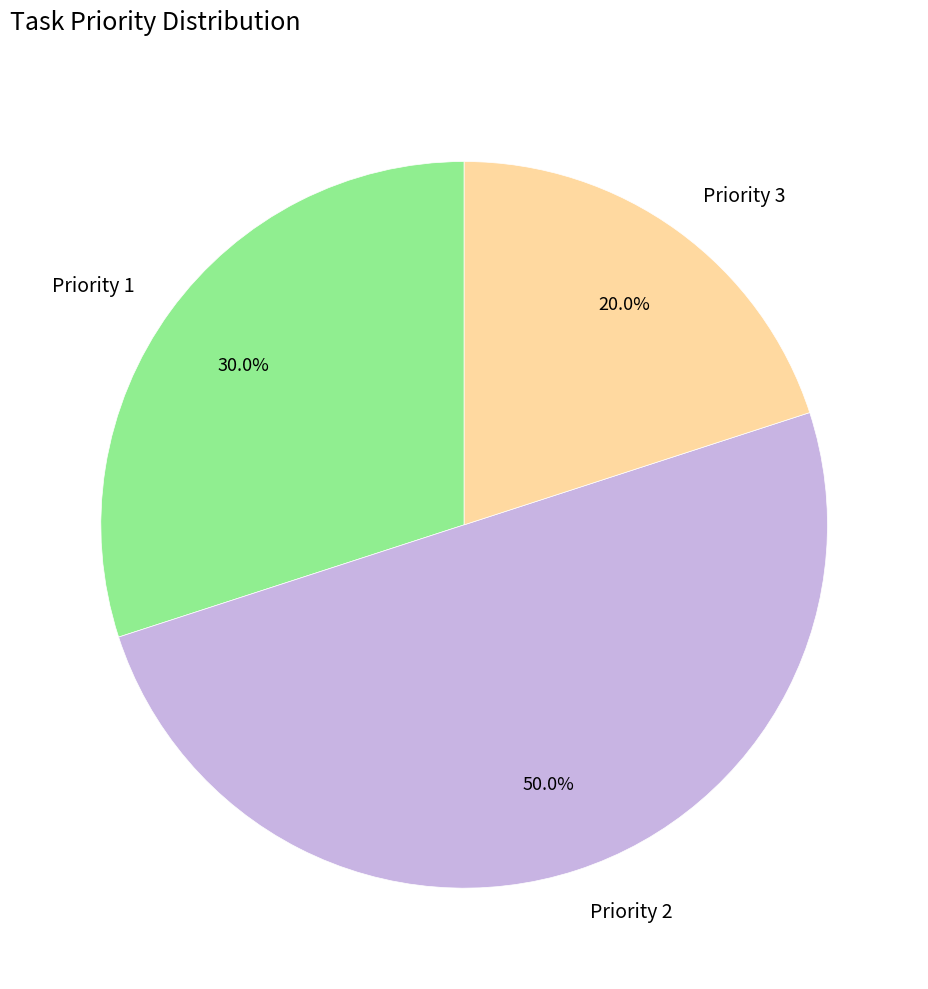

To the nearest percent, what percentage of the pie is Priority 1?

30%